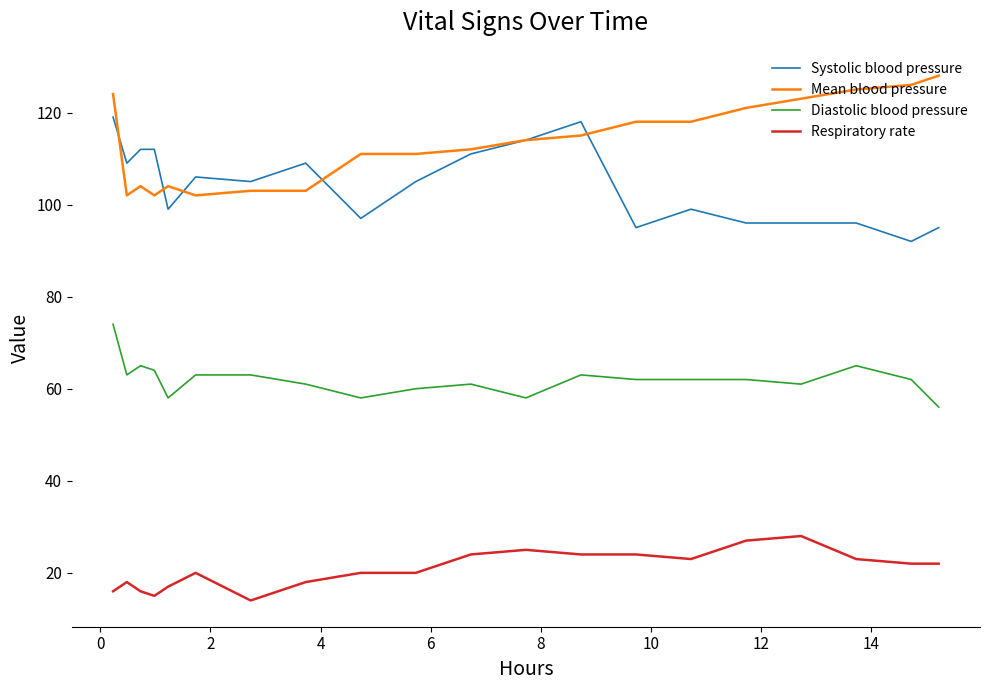

Which series has the largest total across all categories?

Mean blood pressure